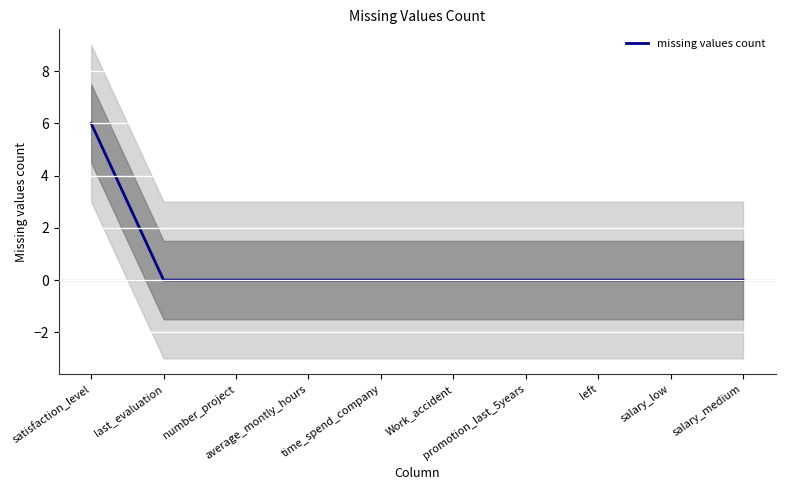

Reading left to right, transcribe all the data shown in this chart.

6	0	0	0	0	0	0	0	0	0